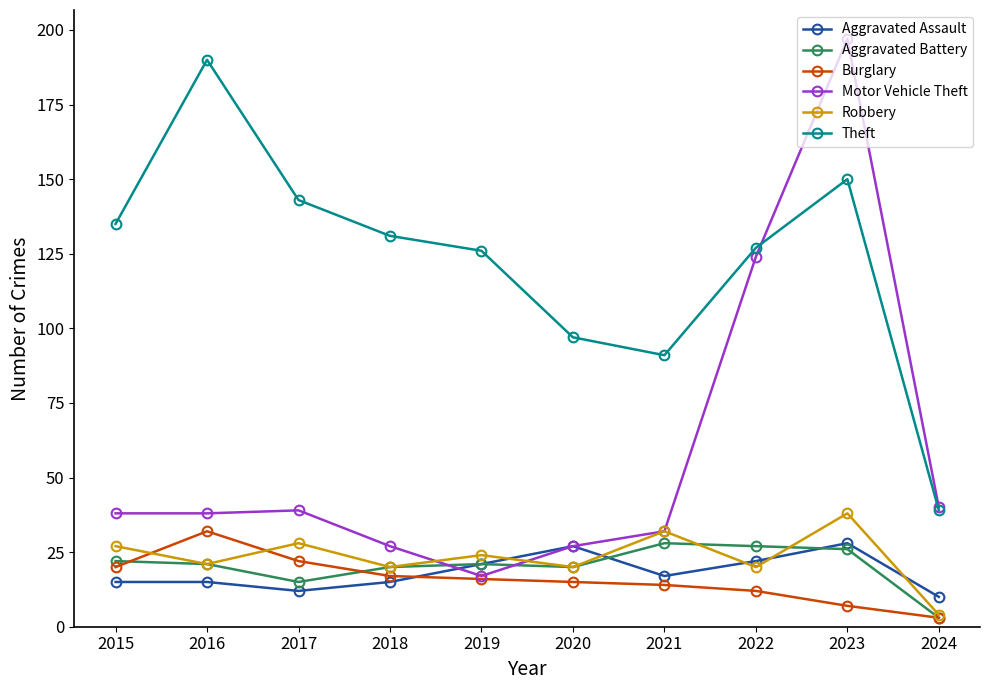

What is the difference between the Motor Vehicle Theft values at 2020 and 2019?

10